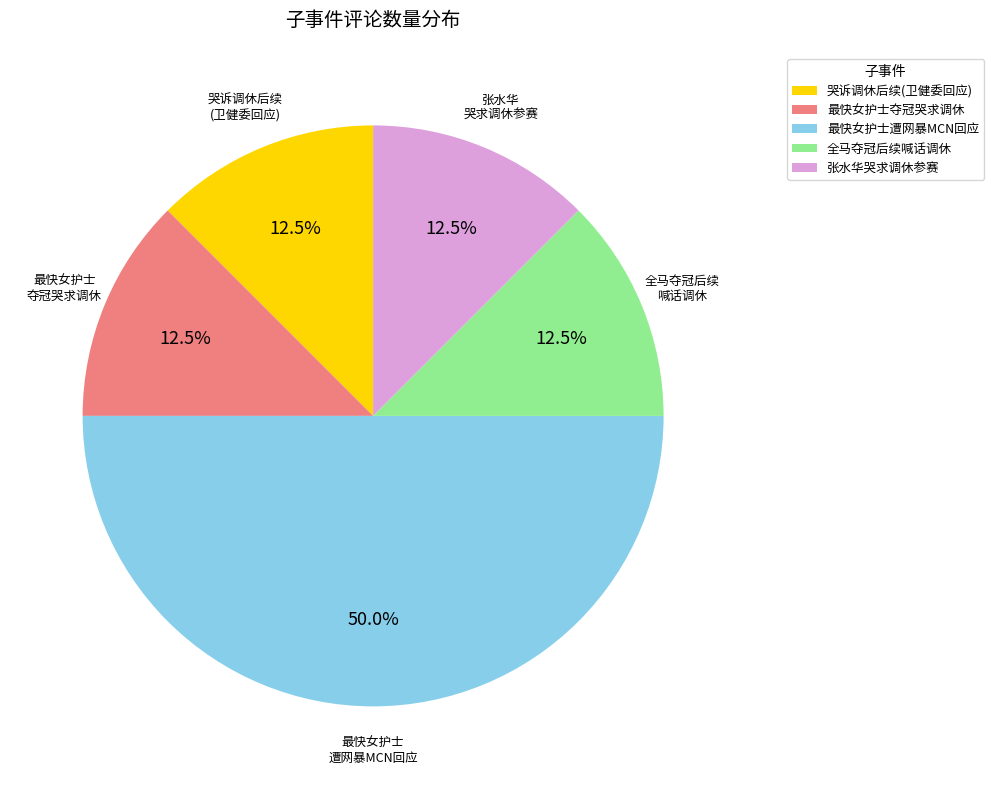

How much of the chart is everything except 全马夺冠后续喊话调休?

87.5%